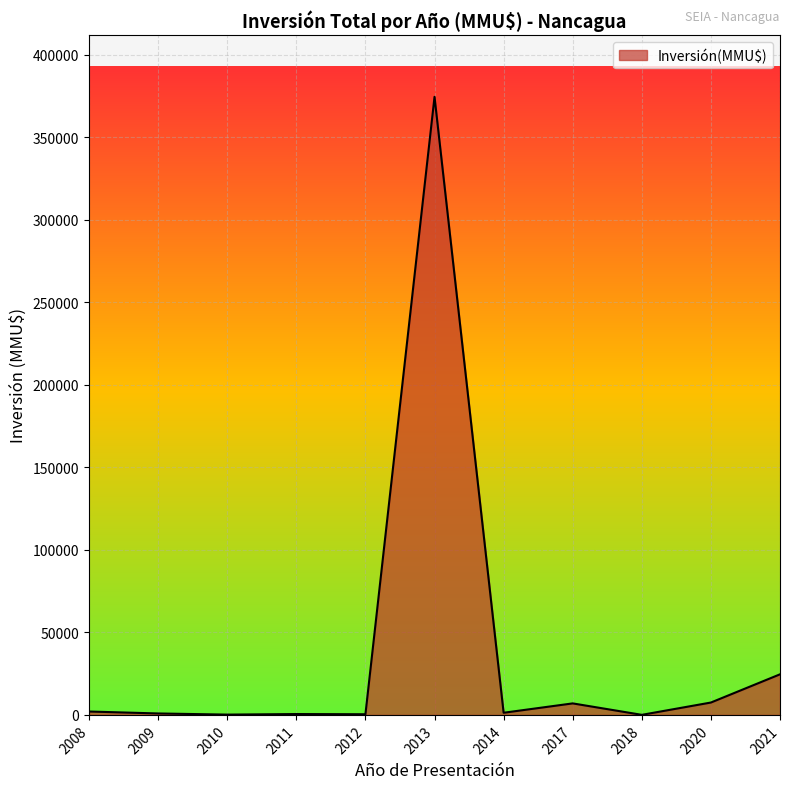

Is it true that the value at 2013 is 535786?

False